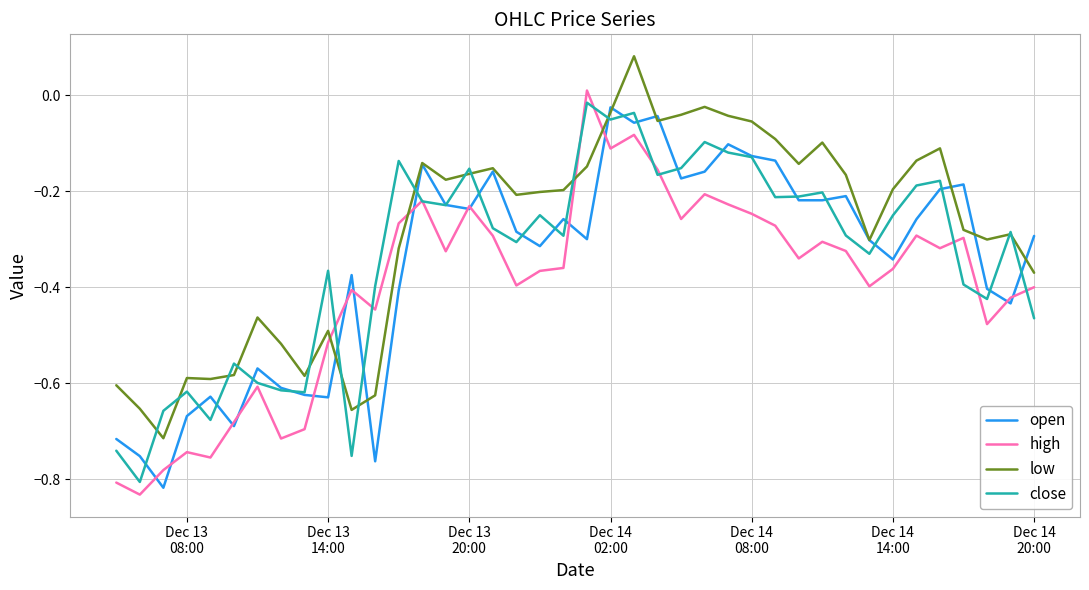

What is the difference between the maximum and minimum values in the open series?

0.8